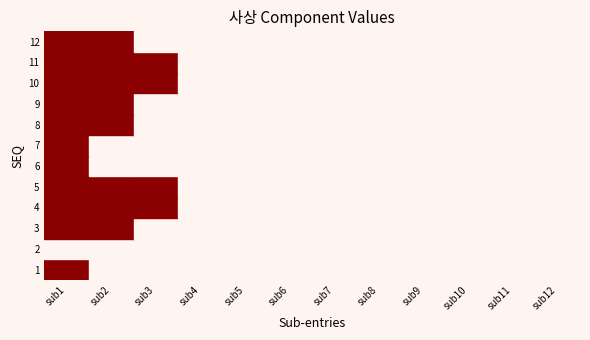

True or false: 6 has a value of 0 at 5.

True